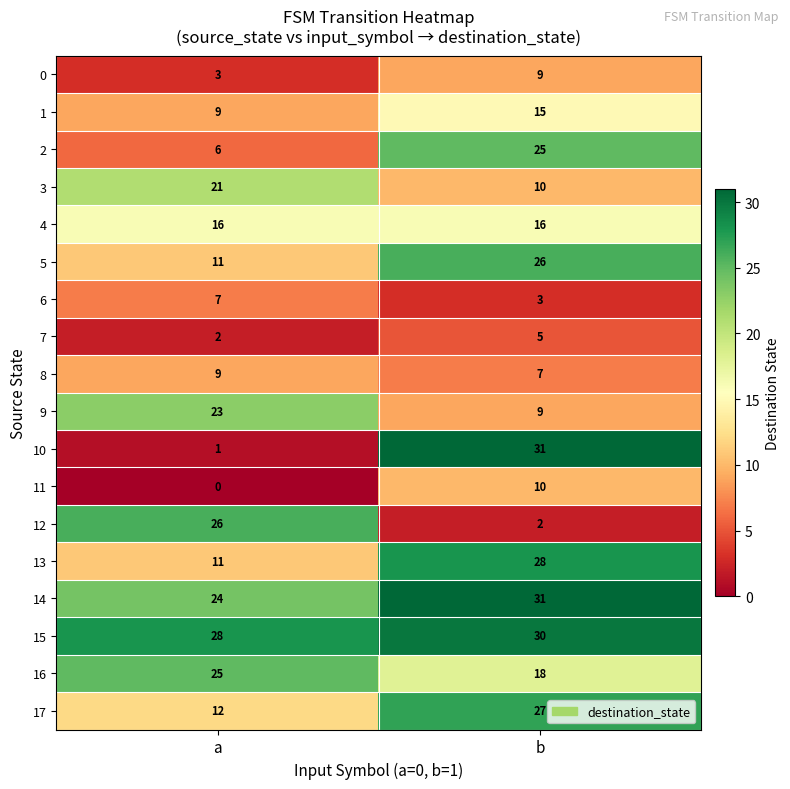

What is the average value of the 16 series?

22